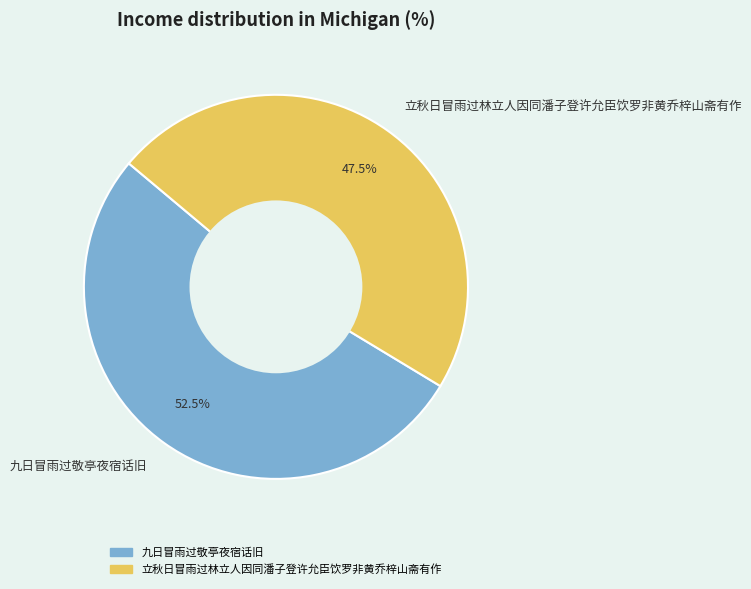

Which has a higher value, 立秋日冒雨过林立人因同潘子登许允臣饮罗非黄乔梓山斋有作 or 九日冒雨过敬亭夜宿话旧?

九日冒雨过敬亭夜宿话旧